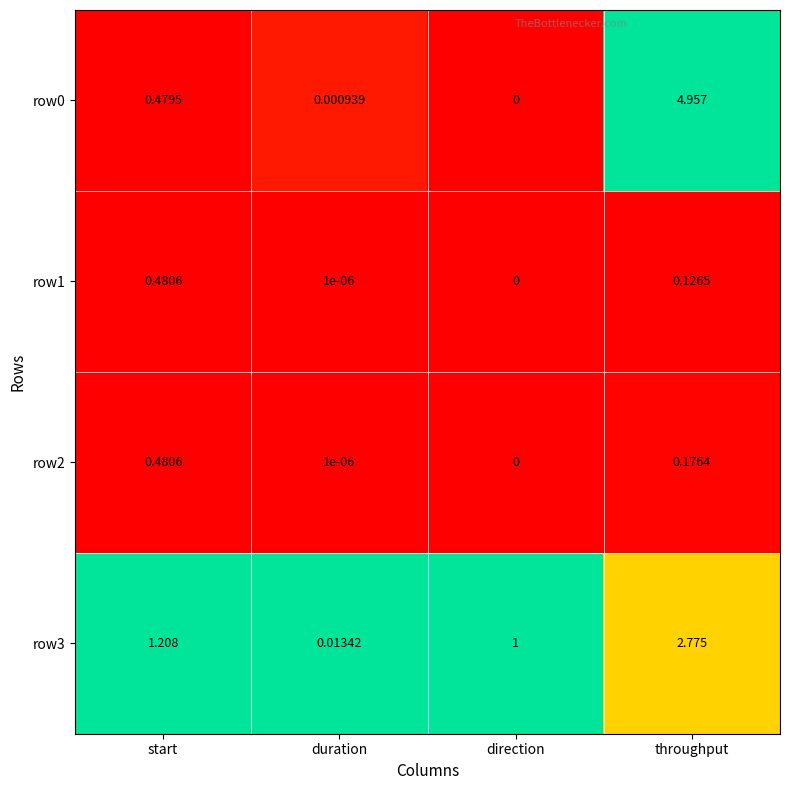

List the labels in order of row0 value, largest first.

throughput, start, duration, direction